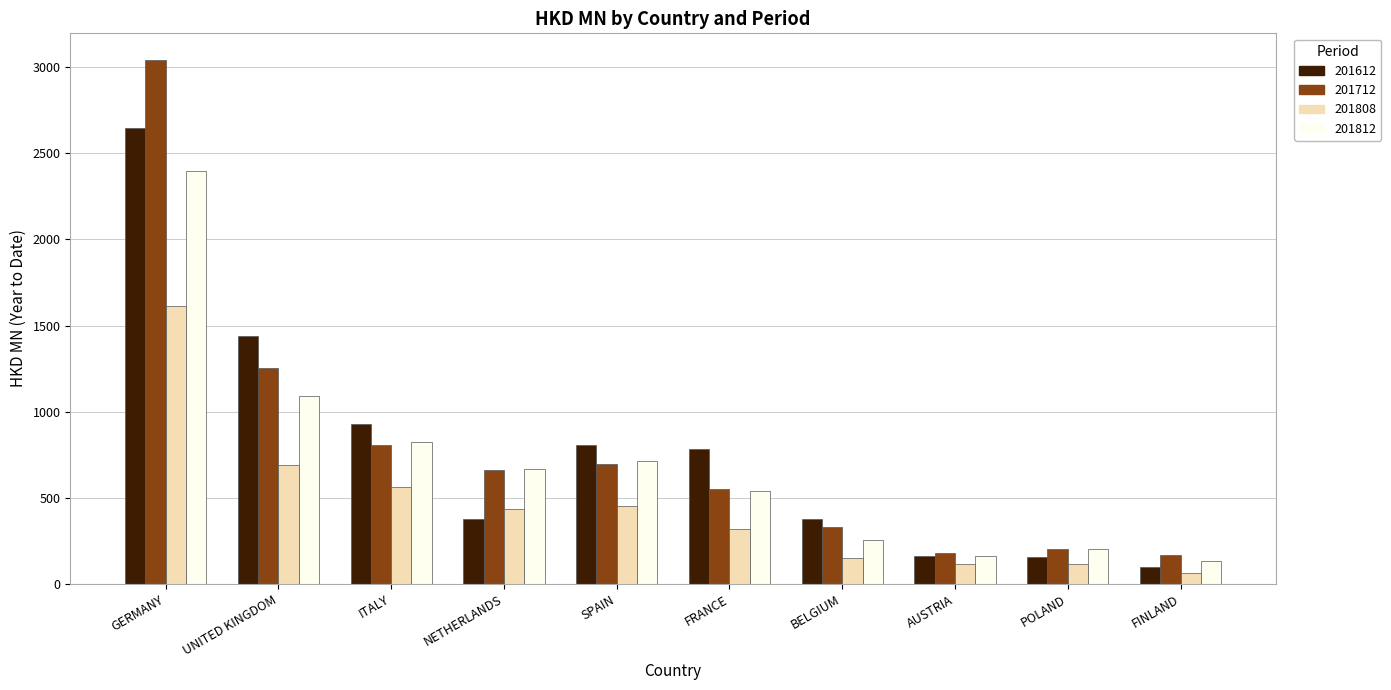

What is the difference between the highest and lowest values at SPAIN?

350.6